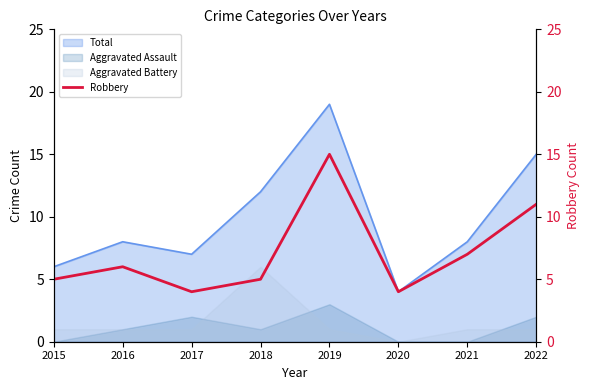

Where is the data nearest to the value 9?

2021